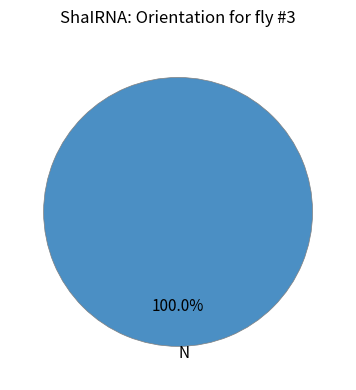

Is there a majority slice in this chart?

Yes